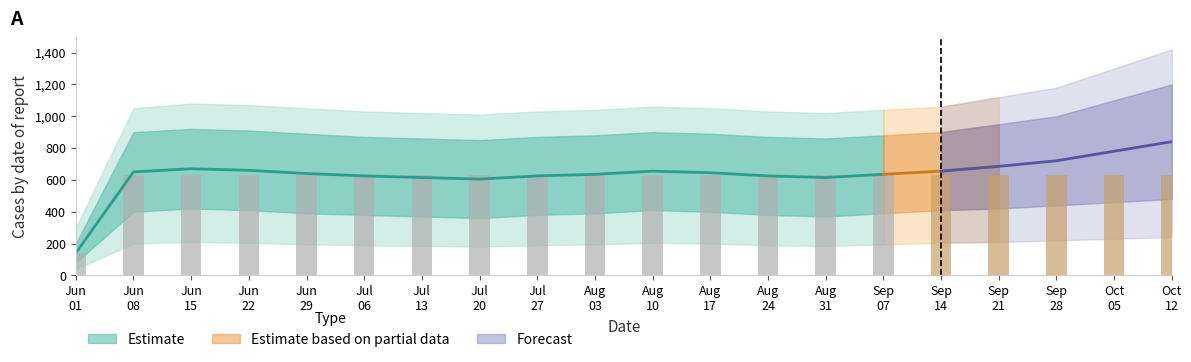

List the labels in order of value, smallest first.

2020-06-01, 2020-06-08, 2020-06-15, 2020-06-22, 2020-06-29, 2020-07-06, 2020-07-13, 2020-07-20, 2020-07-27, 2020-08-03, 2020-08-10, 2020-08-17, 2020-08-24, 2020-08-31, 2020-09-07, 2020-09-14, 2020-09-21, 2020-09-28, 2020-10-05, 2020-10-12